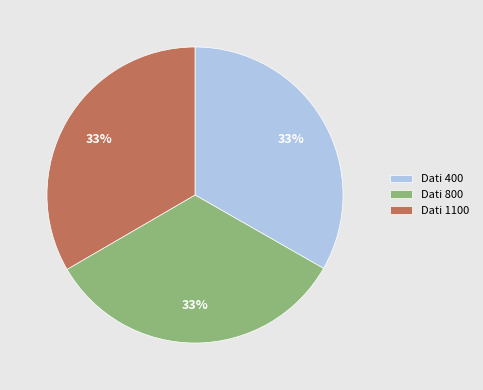

How many slices are in this pie chart?

3